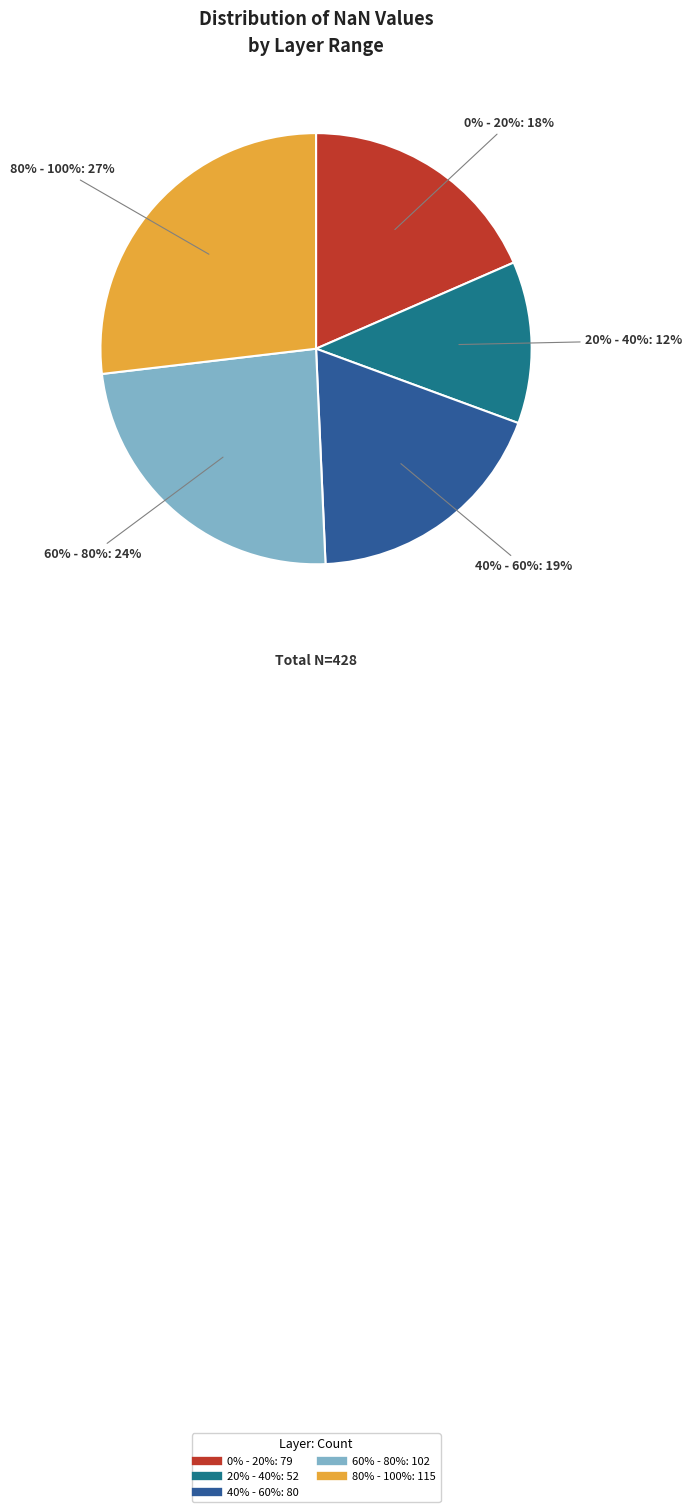

Which slice is the largest?

80% - 100%